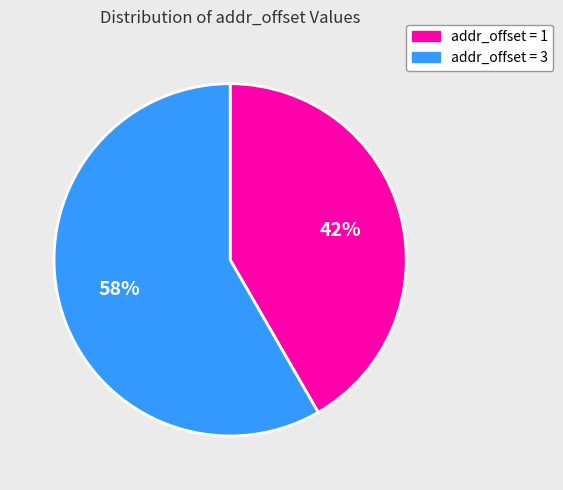

Which slice is the smallest?

addr_offset = 1